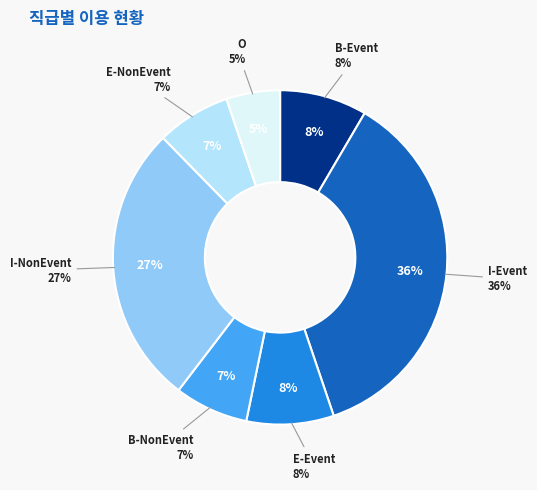

What is the largest slice in the pie chart?

I-Event